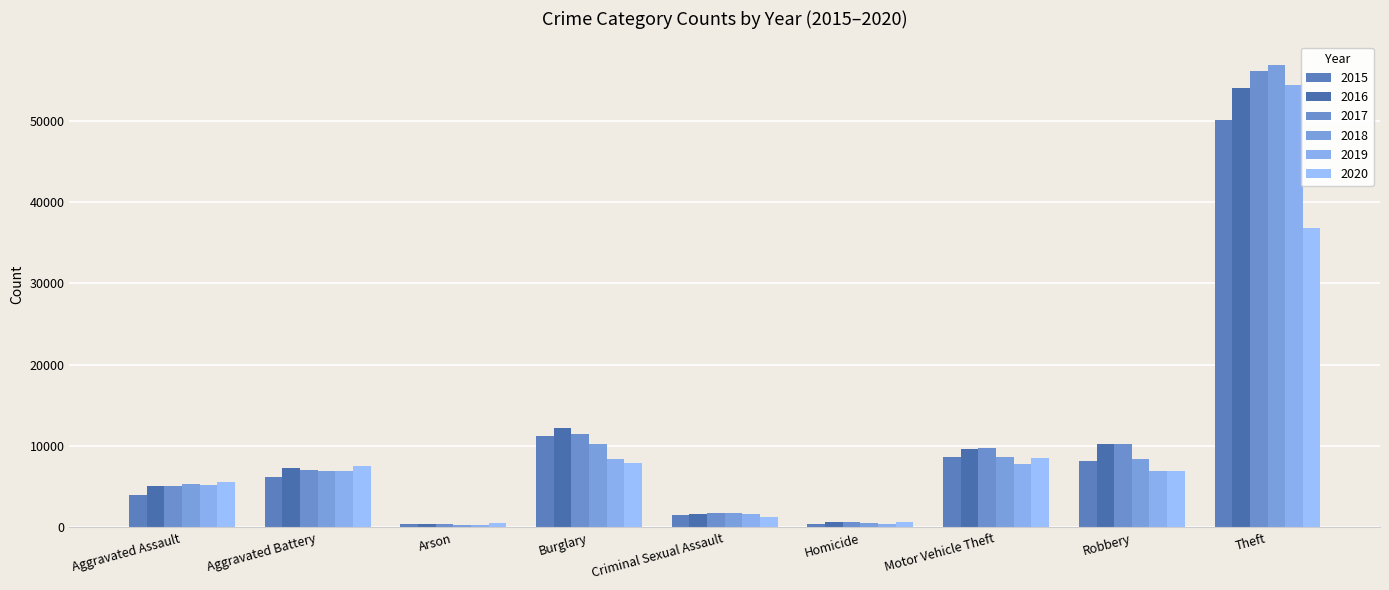

Where does the 2019 series first go above 6884?

Aggravated Battery